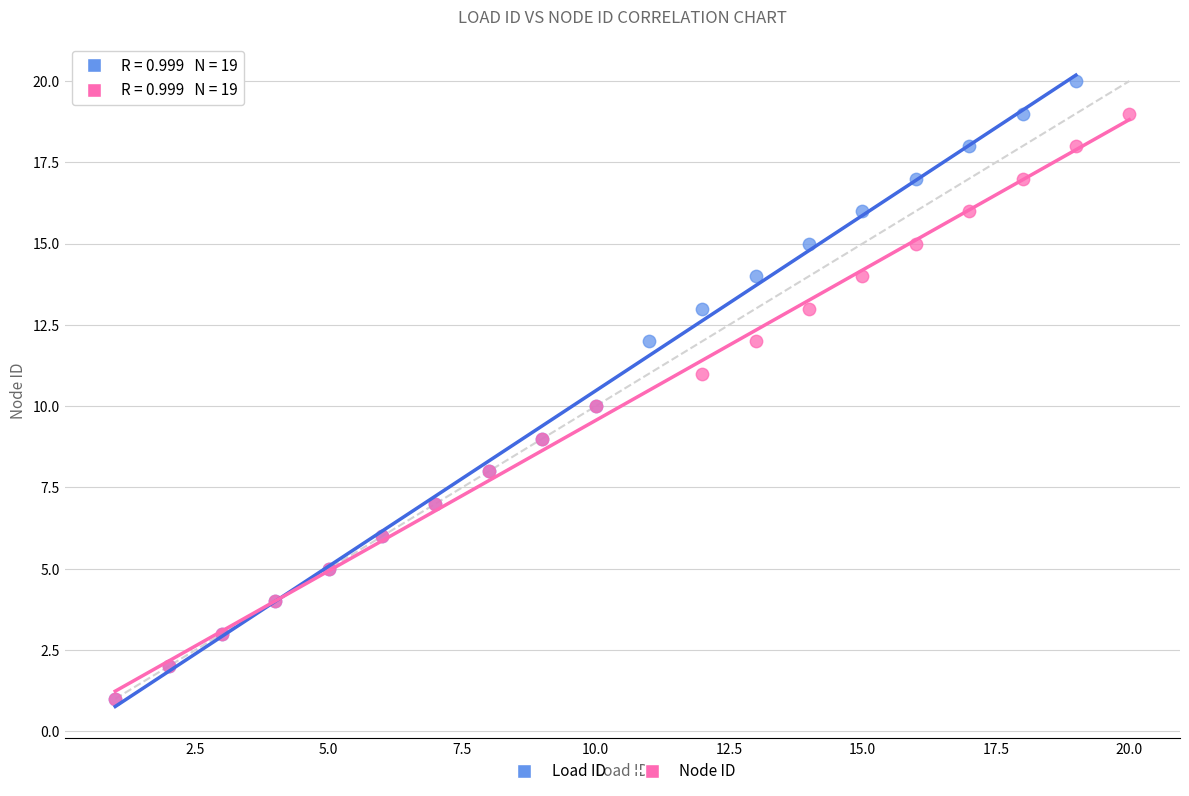

What are all the series names shown in the legend?

Load ID, Node ID